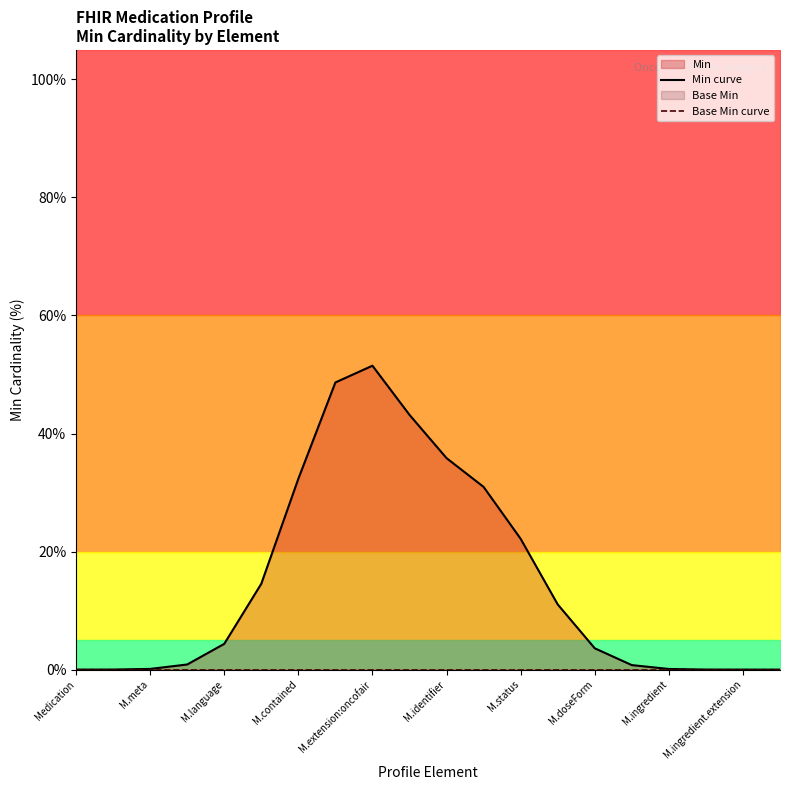

True or false: Min curve and Base Min curve intersect in this chart.

False